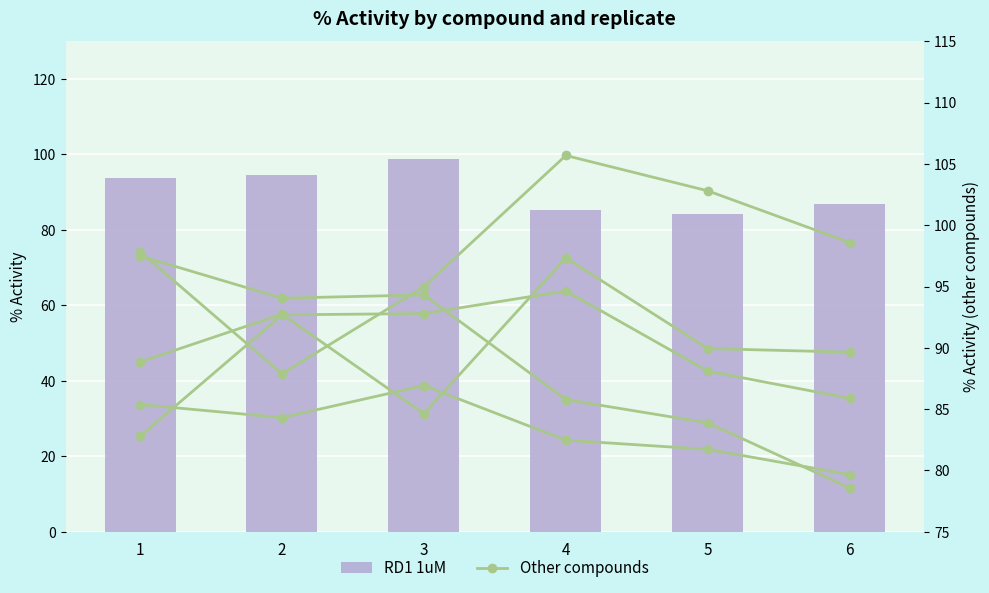

What is the approximate value of RD8 50uM at 4?

94.6